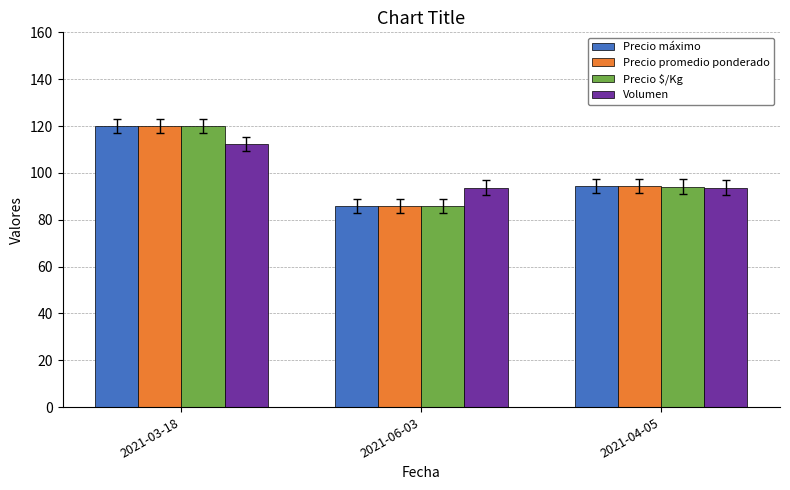

Reading left to right, transcribe all the data shown in this chart.

Precio máximo: 120.0	85.7	94.3
Precio promedio ponderado: 120.0	85.7	94.3
Precio $/Kg: 119.9	85.9	94.2
Volumen: 112.5	93.8	93.8